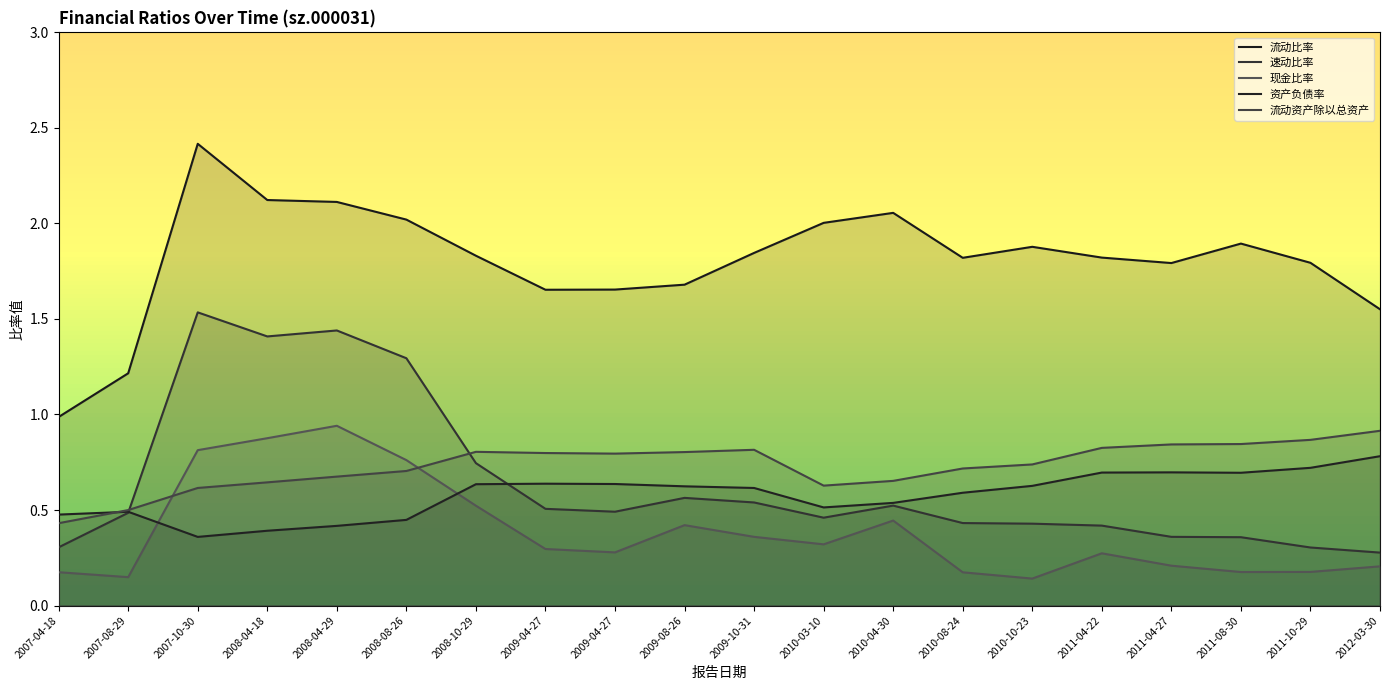

True or false: 速动比率 and 流动资产除以总资产 intersect in this chart.

True